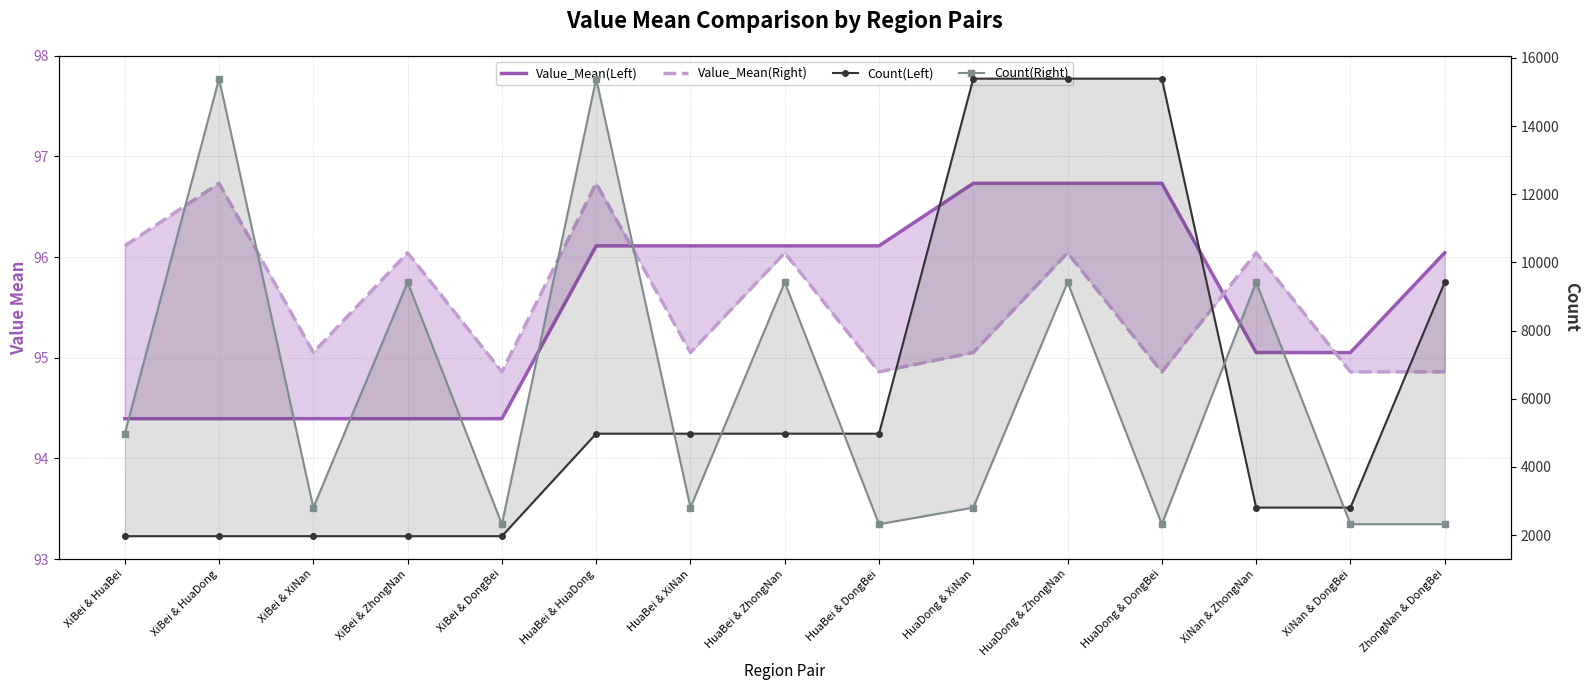

Which series has the largest total across all categories?

Count(Right)